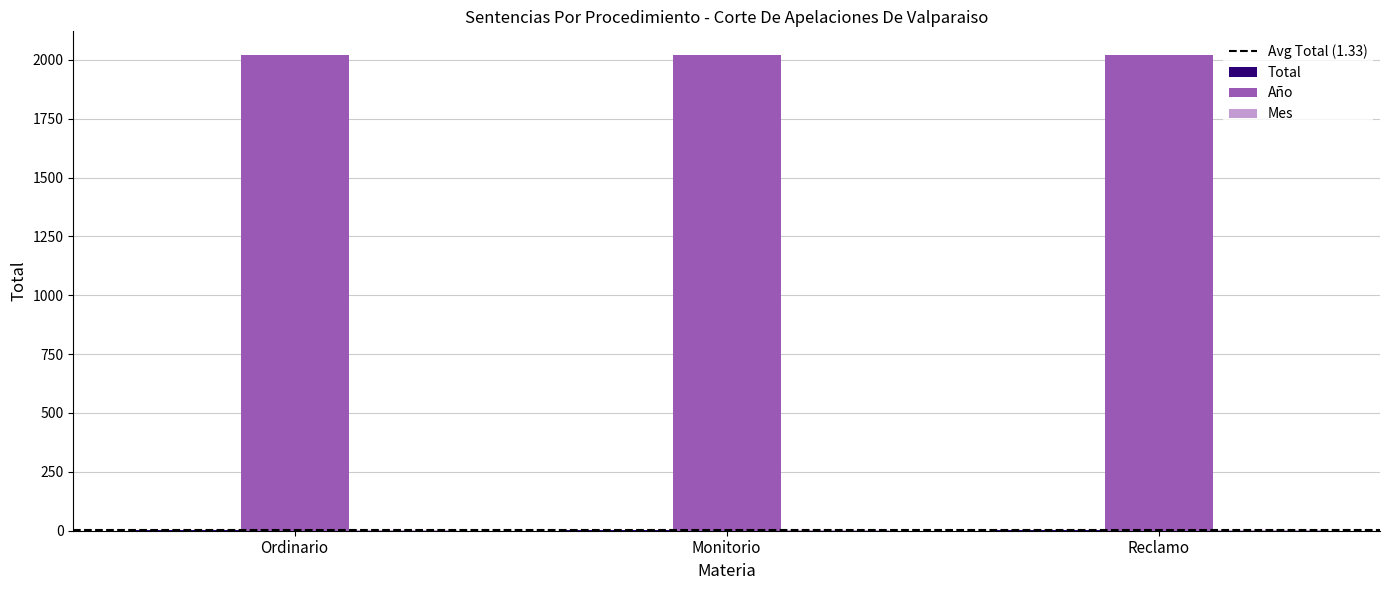

Which series has the largest total across all categories?

Año